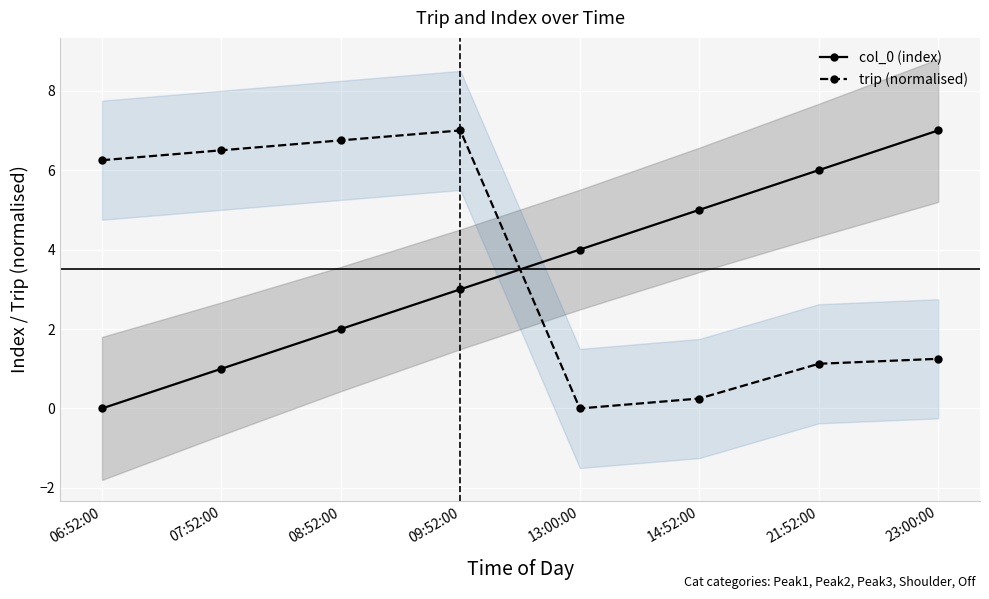

What is the label of the 6th point from the right?

08:52:00